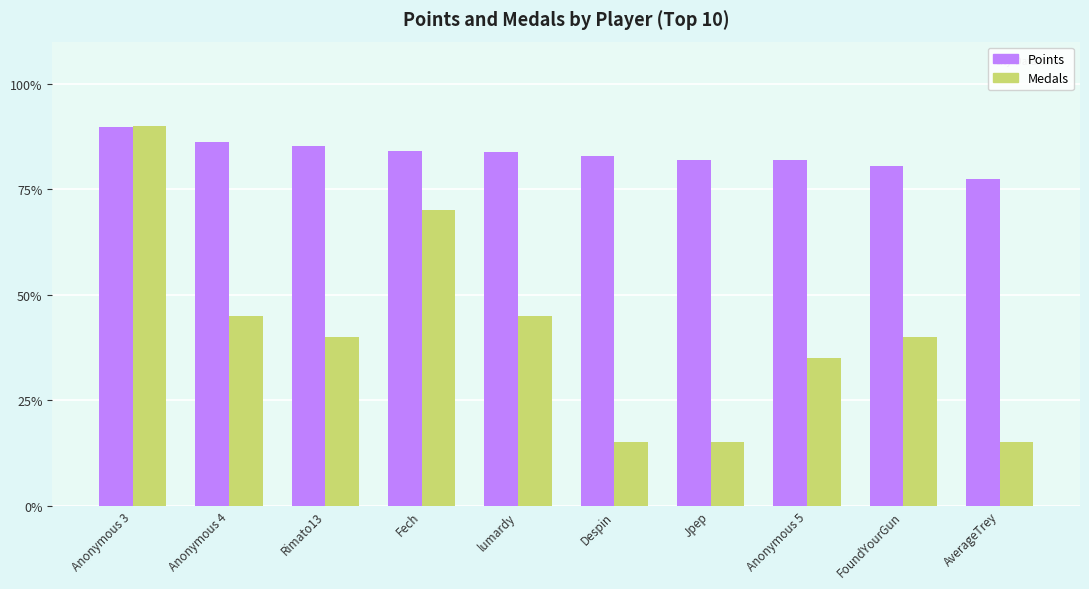

True or false: Points has a value of 32.3 at Anonymous 3.

False